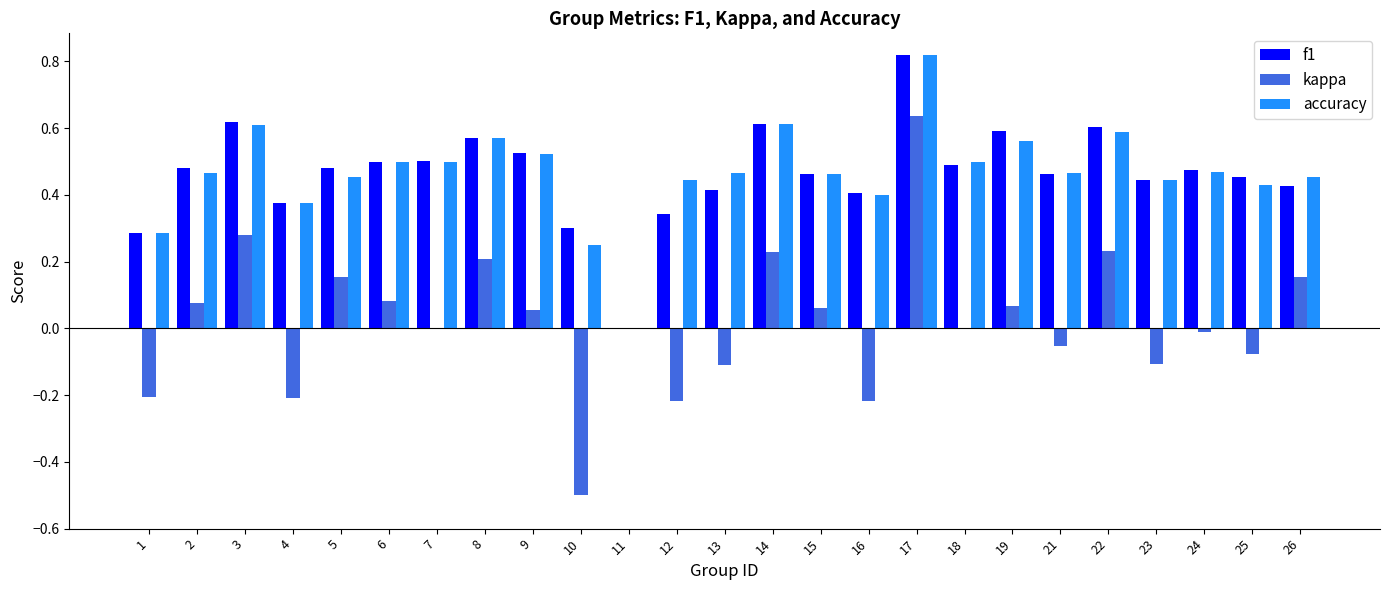

What are all the series names shown in the legend?

f1, kappa, accuracy